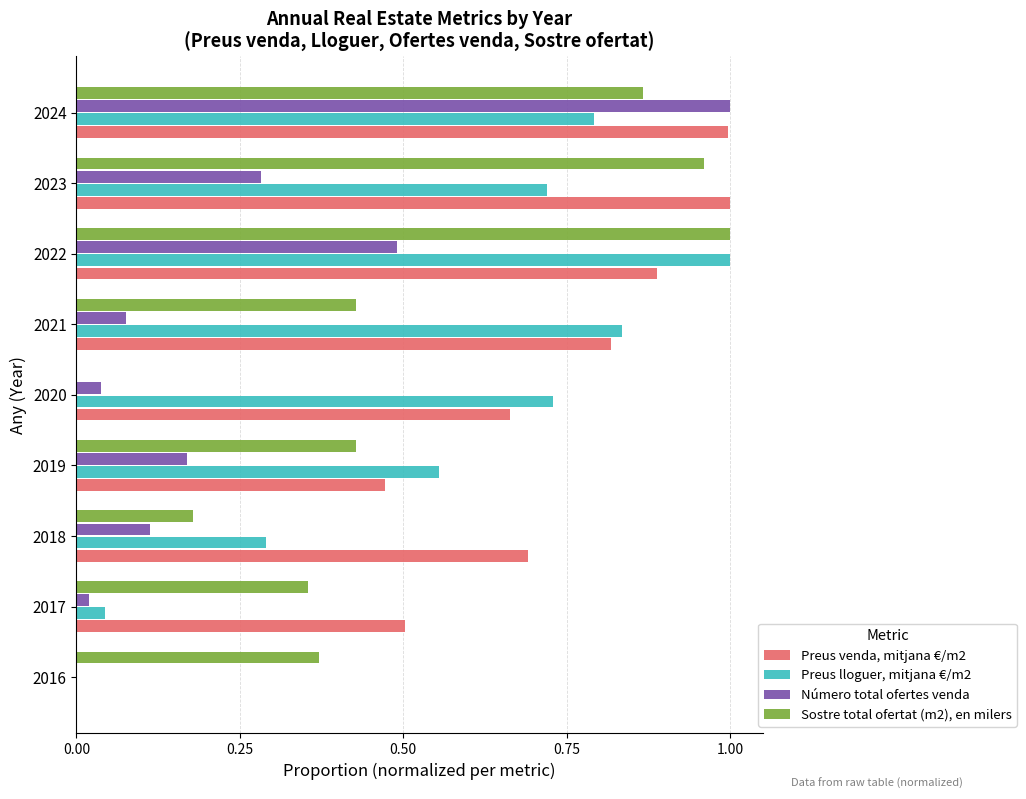

What are all the series names shown in the legend?

Preus venda, mitjana €/m2, Preus lloguer, mitjana €/m2, Número total ofertes venda, Sostre total ofertat (m2), en milers